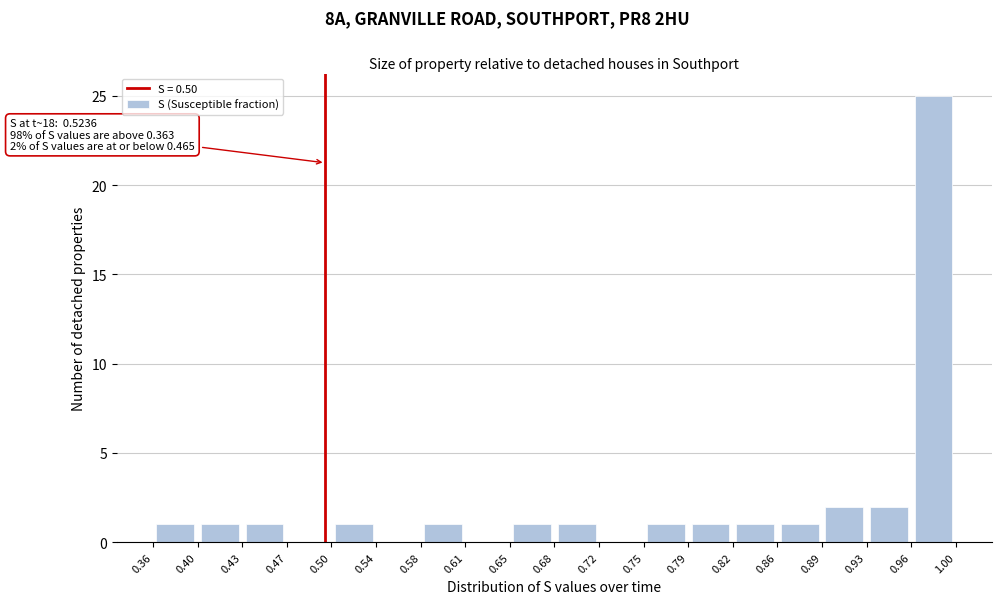

Over which range of the x-axis is the bar tallest?

0.96 to 1.00